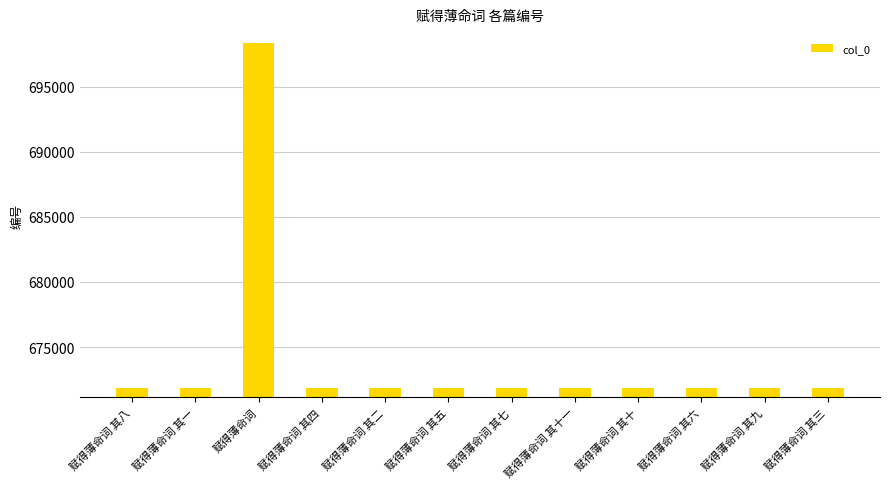

Read the value at 赋得薄命词 其一.

671820